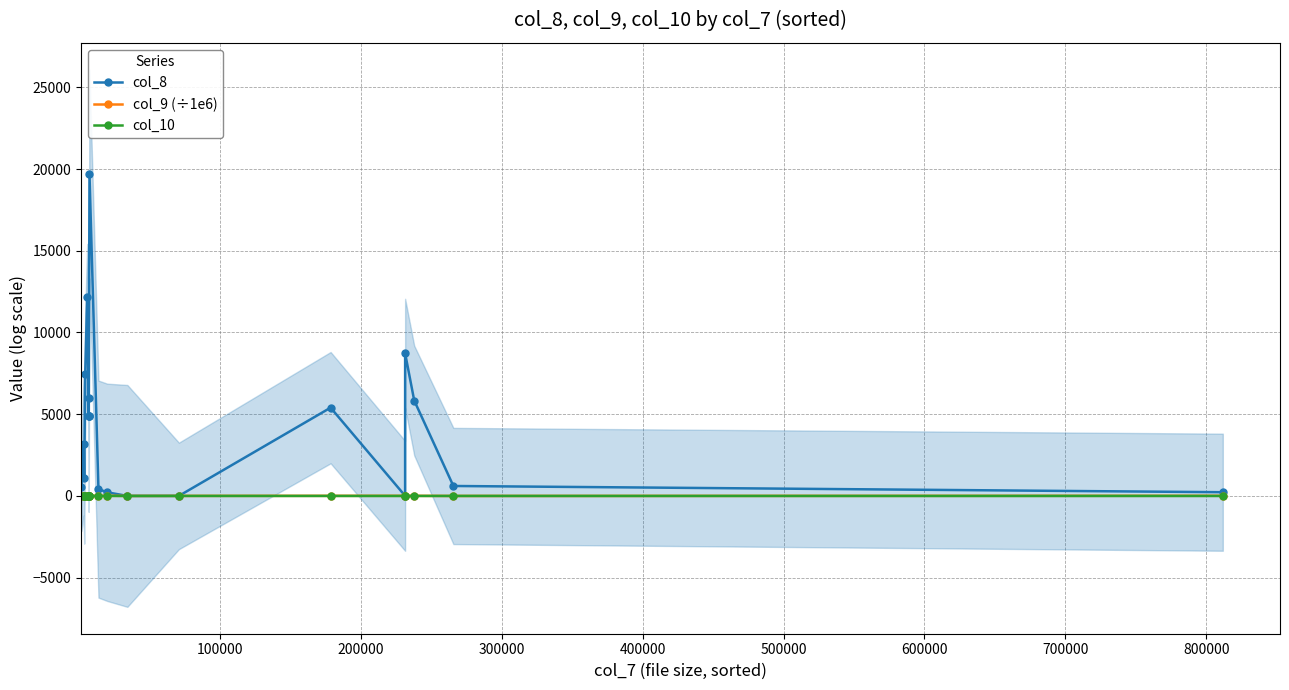

True or false: col_9 (÷1e6) has more than 2 interior local peaks.

True